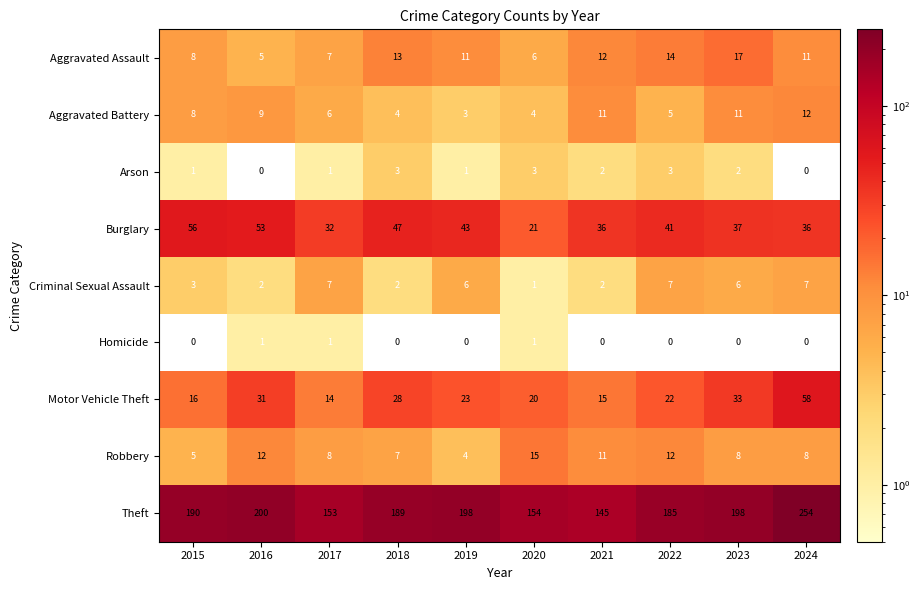

Which series has the widest spread of values?

Theft